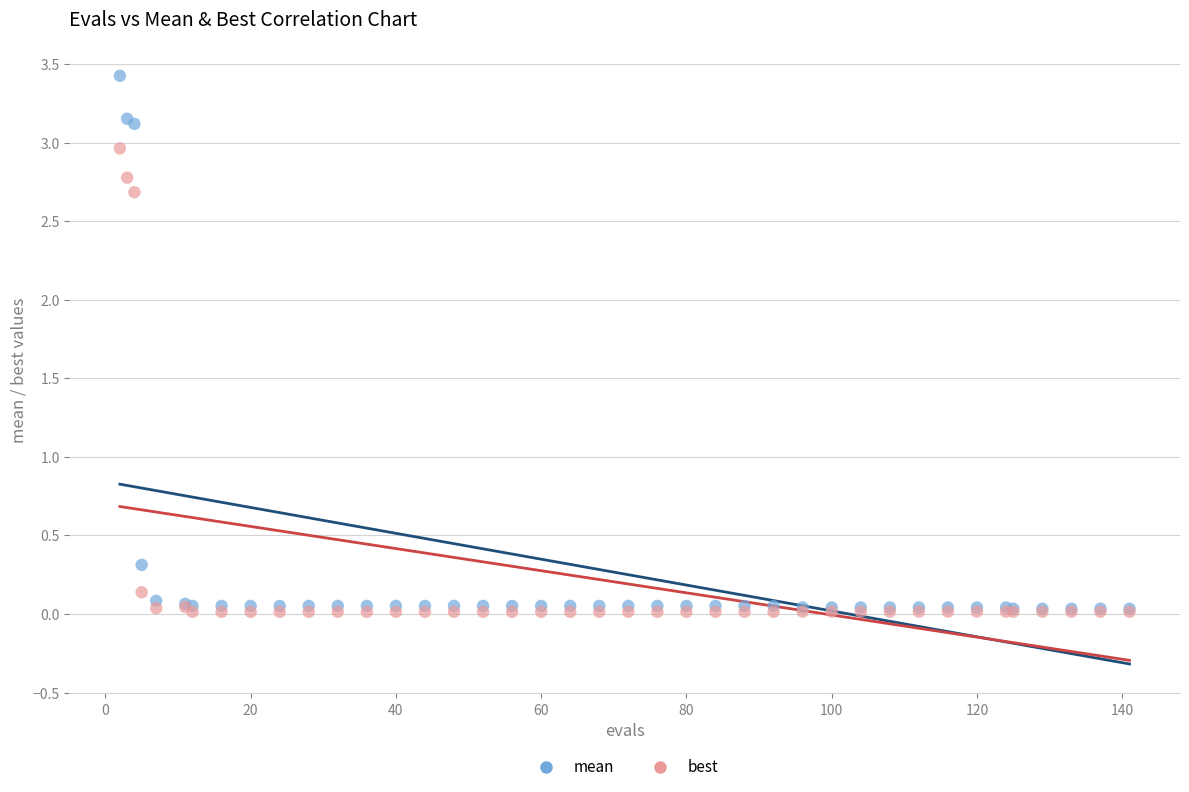

Which series contains the highest Y value?

mean